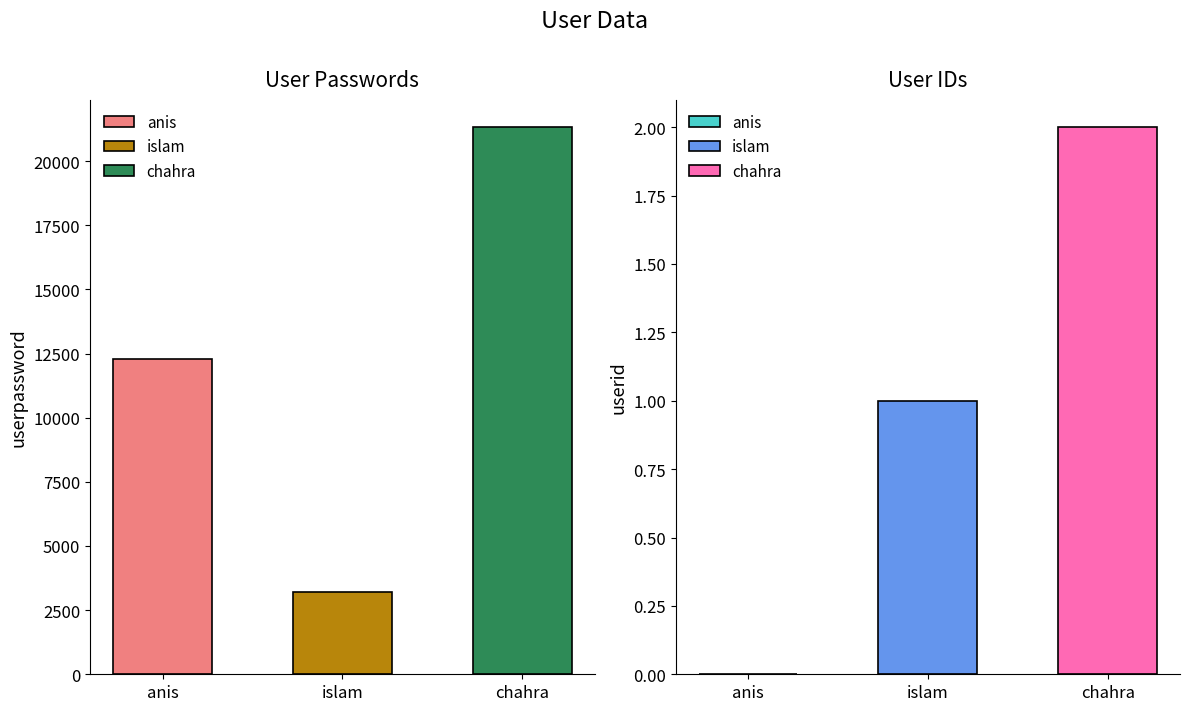

Which series has the largest total across all categories?

userpassword